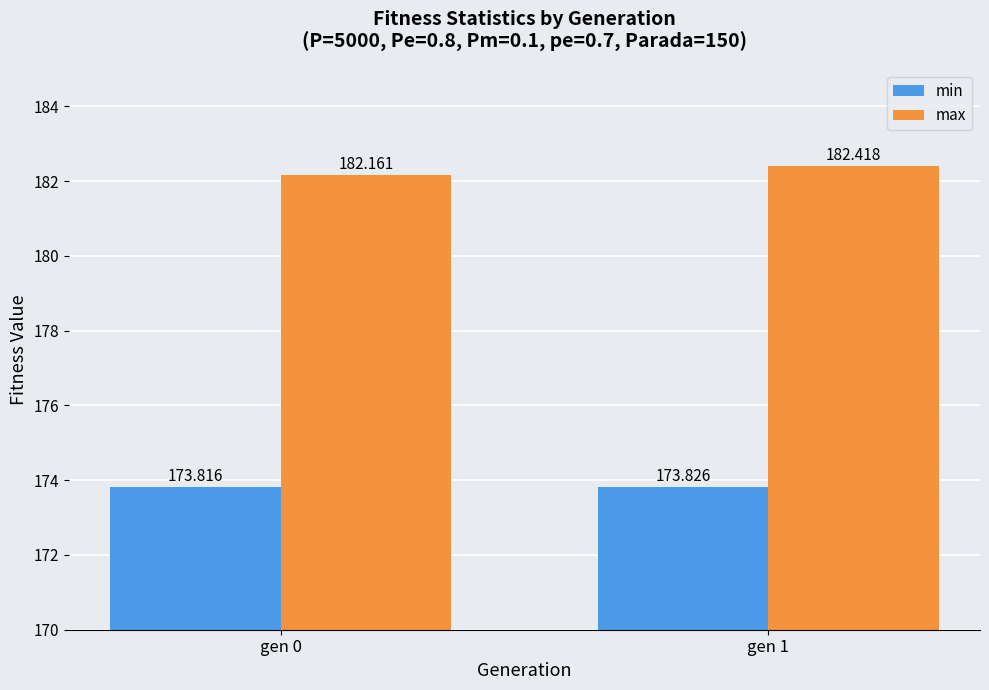

What is the minimum value for max?

182.2